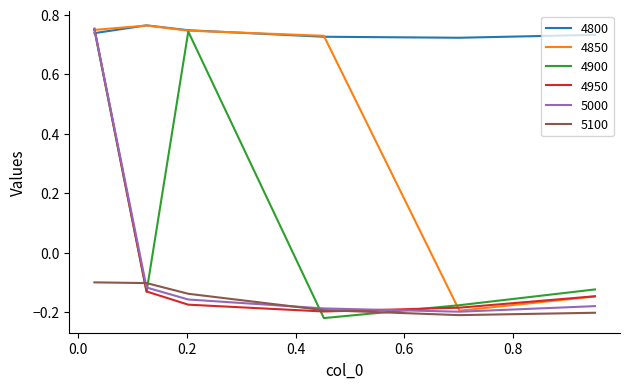

True or false: 5100 and 4800 intersect in this chart.

False